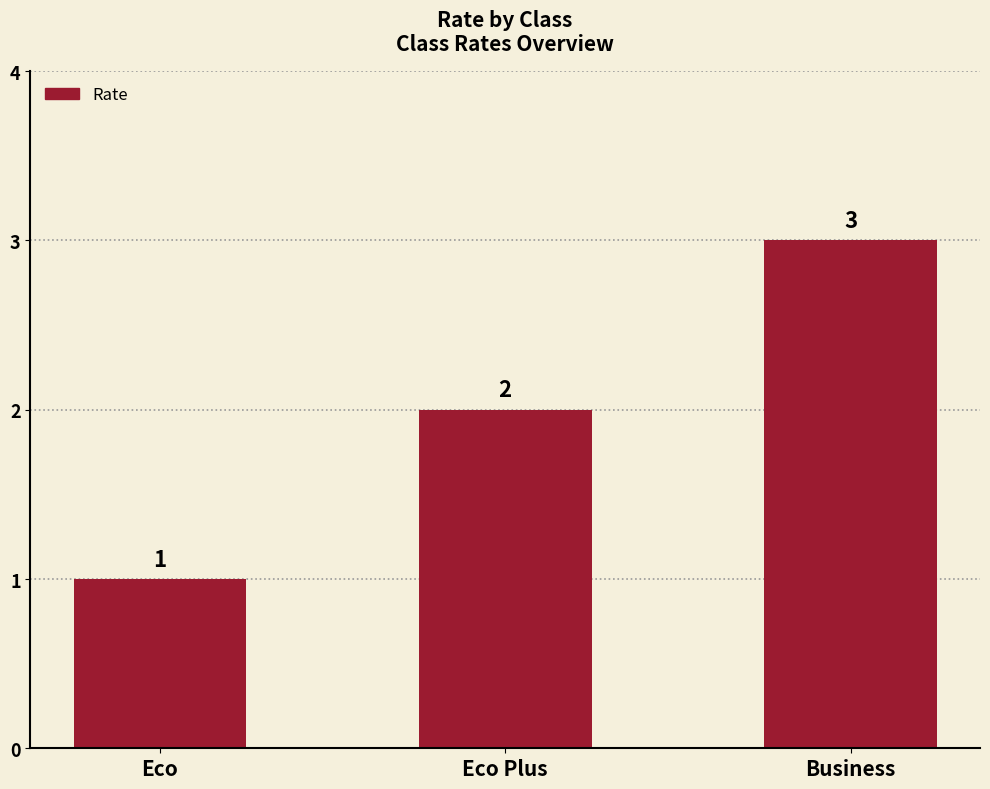

Reading left to right, transcribe all the data shown in this chart.

Eco=1	Eco Plus=2	Business=3